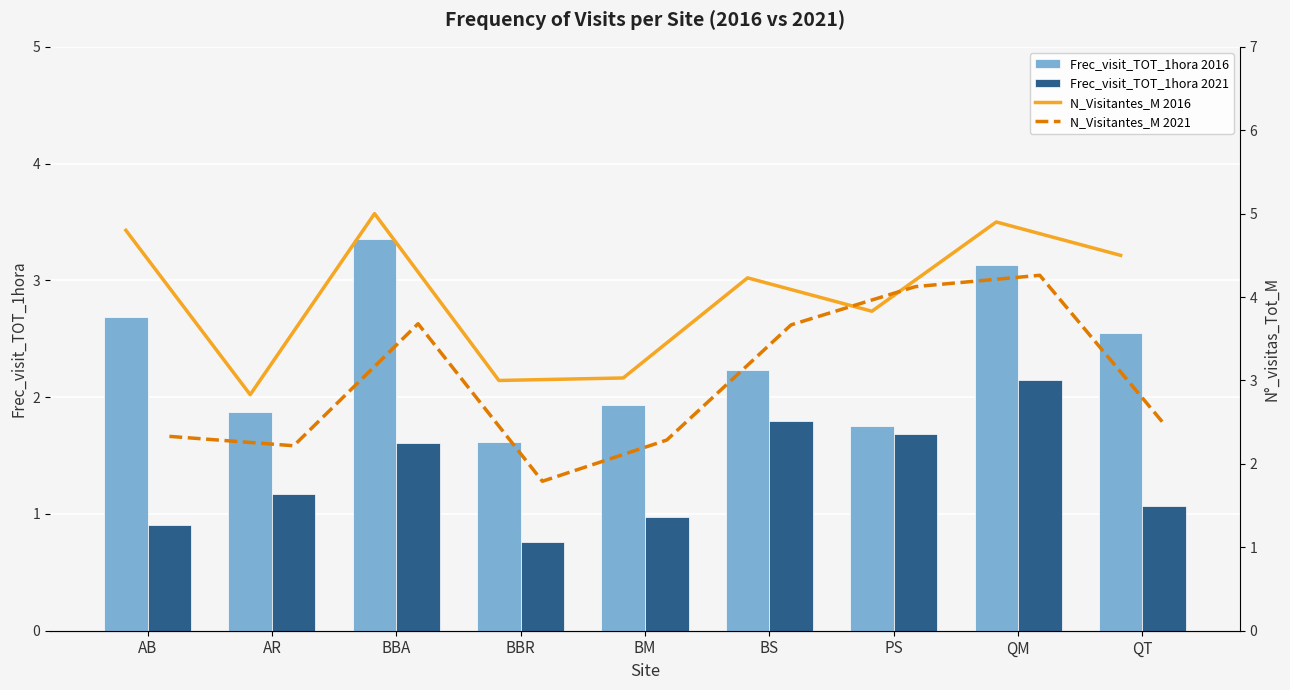

List the series in order of their peak value, highest first.

N_Visitantes_M 2016, N_Visitantes_M 2021, Frec_visit_TOT_1hora 2016, Frec_visit_TOT_1hora 2021